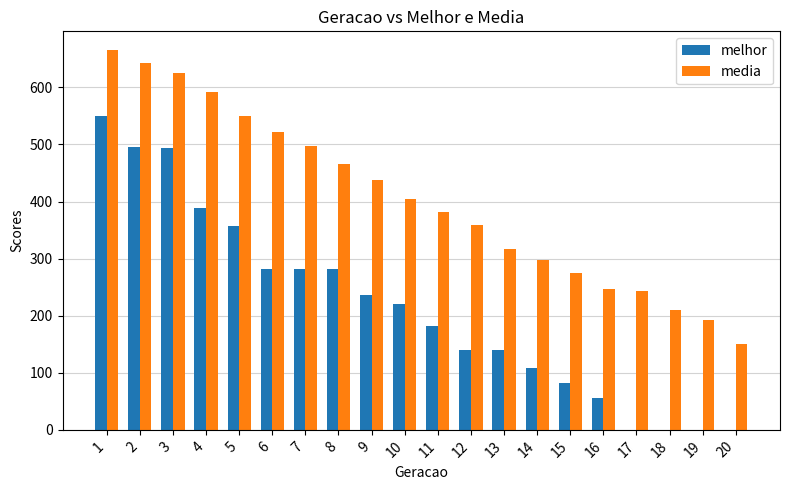

How many categories are shown in the chart?

20